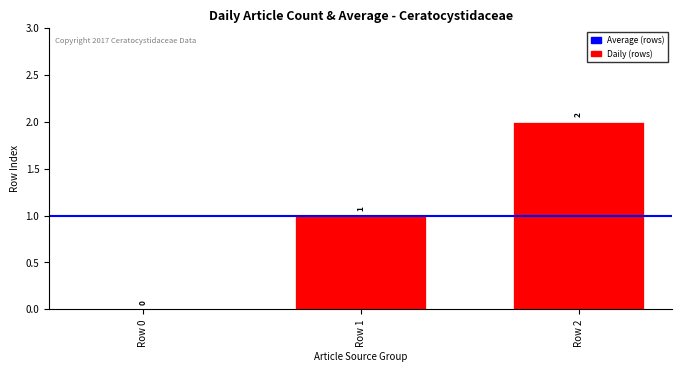

The value at Row 0 is 0. True or false?

True